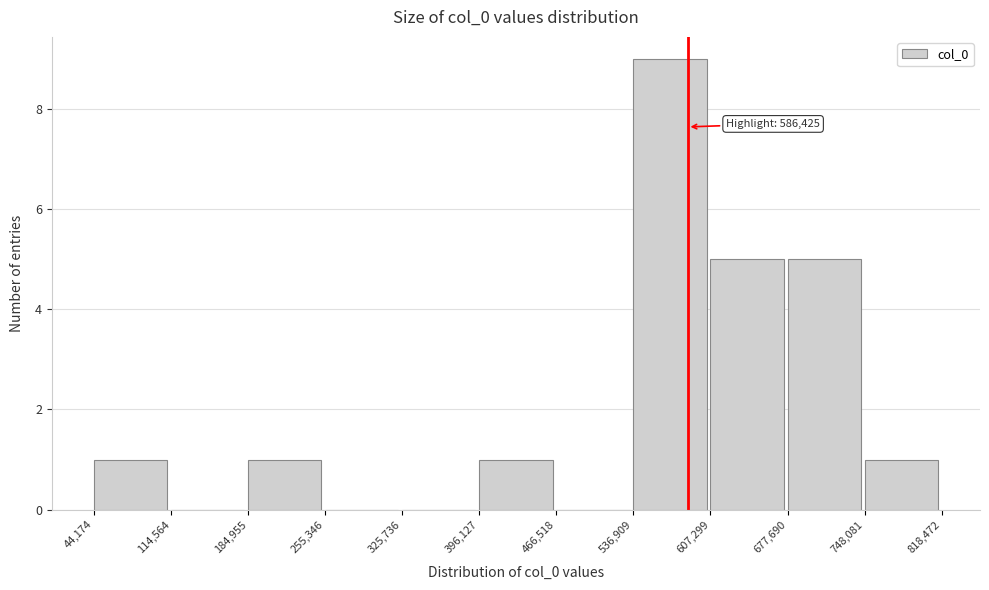

Which range on the x-axis has the tallest bar?

536,909 to 607,299